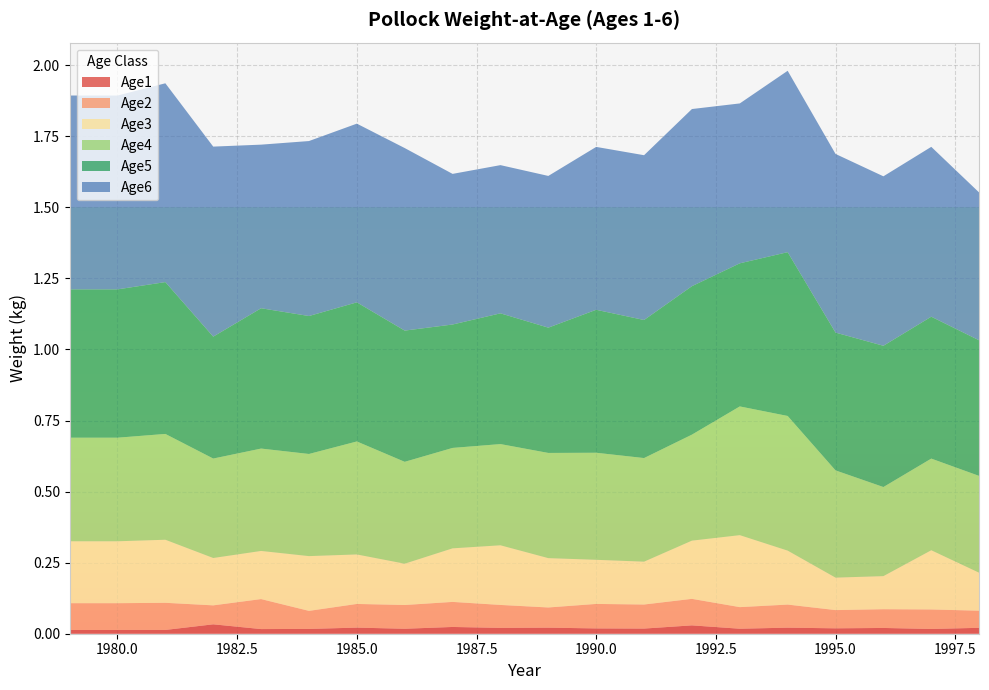

Reading left to right, list all the values displayed in this chart.

Age1: 1979=0.0	1980=0.0	1981=0.0	1982=0.0	1983=0.0	1984=0.0	1985=0.0	1986=0.0	1987=0.0	1988=0.0	1989=0.0	1990=0.0	1991=0.0	1992=0.0	1993=0.0	1994=0.0	1995=0.0	1996=0.0	1997=0.0	1998=0.0
Age2: 1979=0.1	1980=0.1	1981=0.1	1982=0.1	1983=0.1	1984=0.1	1985=0.1	1986=0.1	1987=0.1	1988=0.1	1989=0.1	1990=0.1	1991=0.1	1992=0.1	1993=0.1	1994=0.1	1995=0.1	1996=0.1	1997=0.1	1998=0.1
Age3: 1979=0.2	1980=0.2	1981=0.2	1982=0.2	1983=0.2	1984=0.2	1985=0.2	1986=0.1	1987=0.2	1988=0.2	1989=0.2	1990=0.2	1991=0.2	1992=0.2	1993=0.3	1994=0.2	1995=0.1	1996=0.1	1997=0.2	1998=0.1
Age4: 1979=0.4	1980=0.4	1981=0.4	1982=0.3	1983=0.4	1984=0.4	1985=0.4	1986=0.4	1987=0.4	1988=0.4	1989=0.4	1990=0.4	1991=0.4	1992=0.4	1993=0.5	1994=0.5	1995=0.4	1996=0.3	1997=0.3	1998=0.3
Age5: 1979=0.5	1980=0.5	1981=0.5	1982=0.4	1983=0.5	1984=0.5	1985=0.5	1986=0.5	1987=0.4	1988=0.5	1989=0.4	1990=0.5	1991=0.5	1992=0.5	1993=0.5	1994=0.6	1995=0.5	1996=0.5	1997=0.5	1998=0.5
Age6: 1979=0.7	1980=0.7	1981=0.7	1982=0.7	1983=0.6	1984=0.6	1985=0.6	1986=0.6	1987=0.5	1988=0.5	1989=0.5	1990=0.6	1991=0.6	1992=0.6	1993=0.6	1994=0.6	1995=0.6	1996=0.6	1997=0.6	1998=0.5